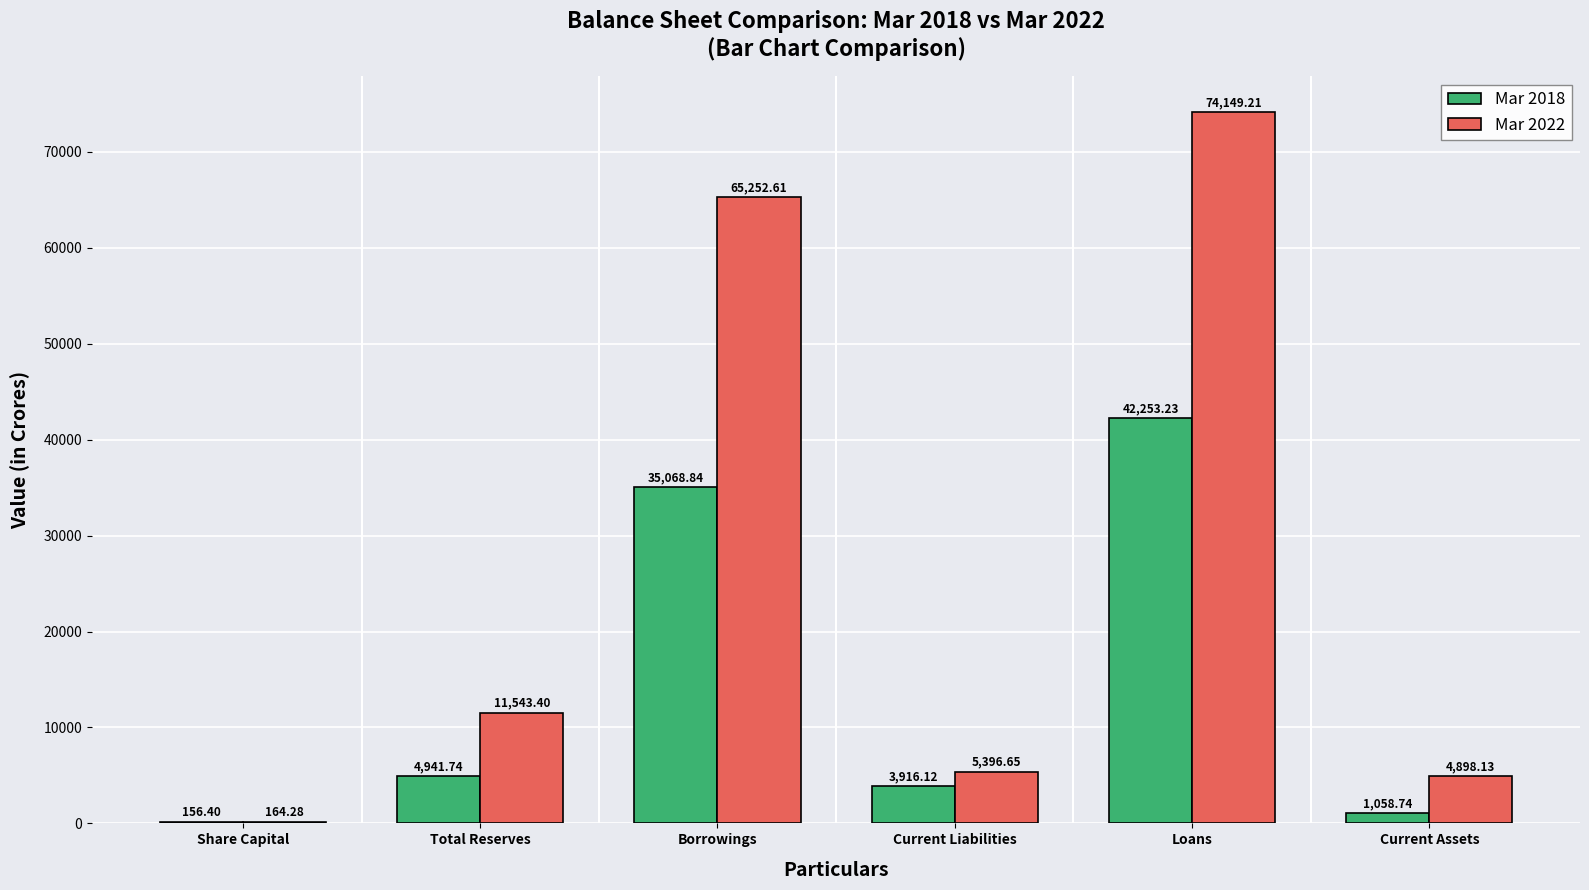

Which series changed the most between Borrowings and Current Liabilities?

Mar 2022